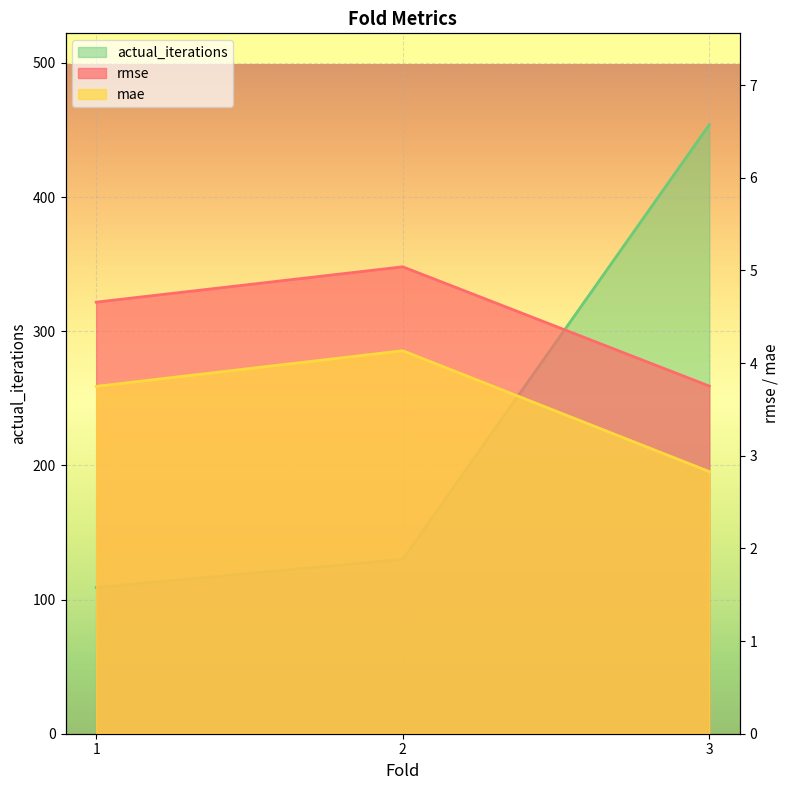

Where is mae nearest to the value 3?

3